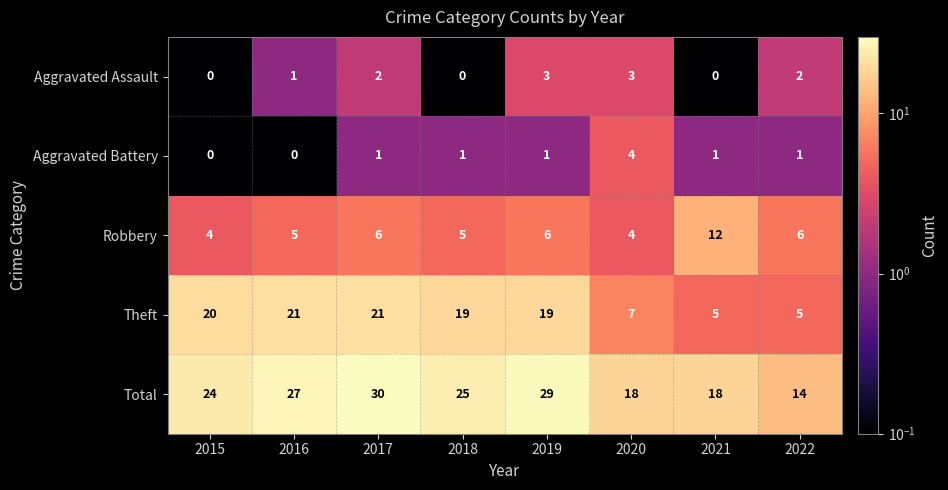

How many Aggravated Battery values are between 1 and 2?

5